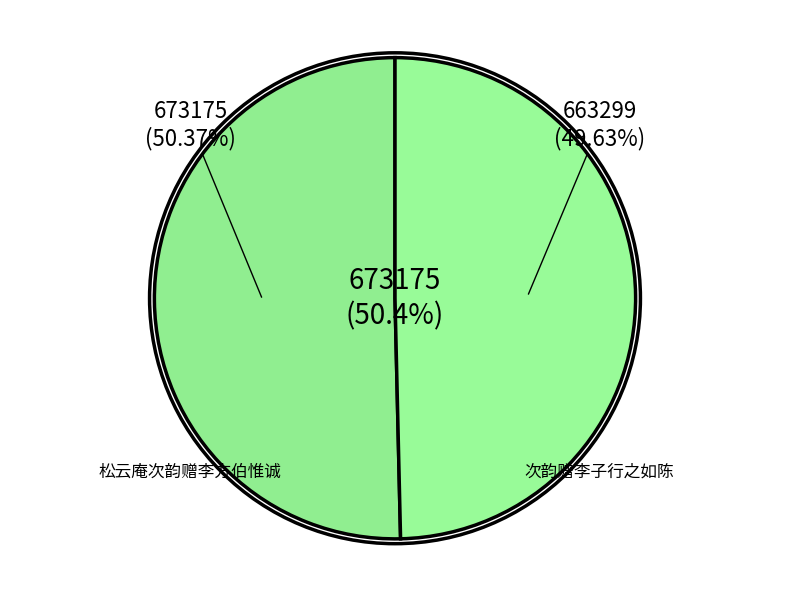

What percentage is the 松云庵次韵赠李方伯惟诚 slice, to the nearest percent?

50%